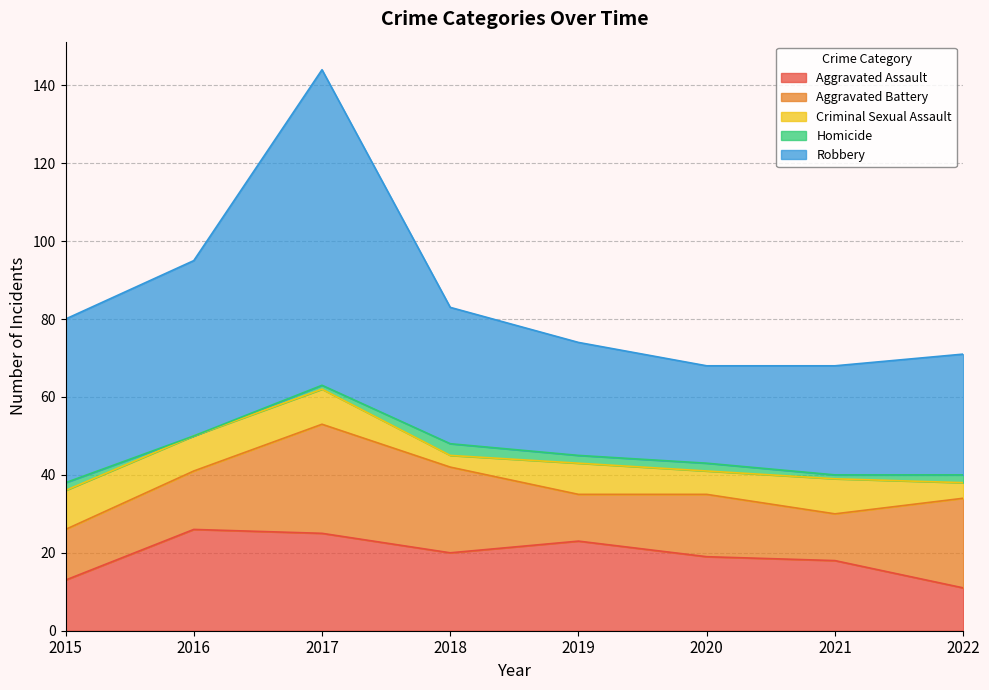

What is the lowest value of the Criminal Sexual Assault series?

3